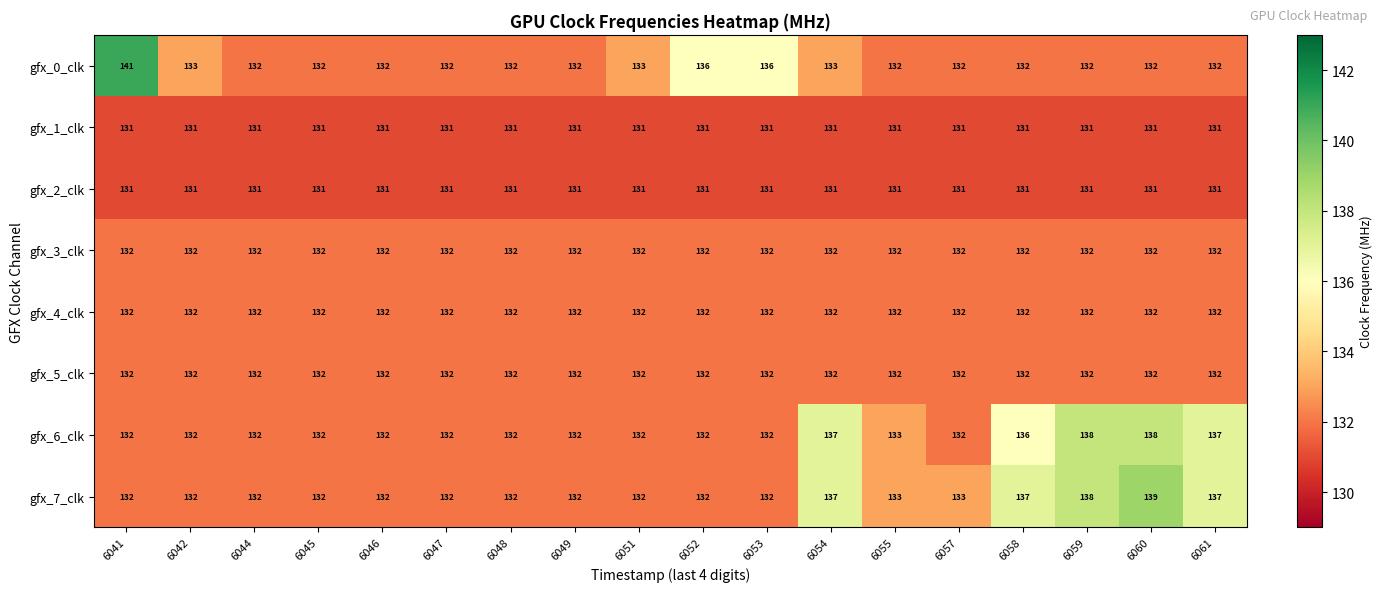

What is the difference between the highest and lowest values at 6053?

5